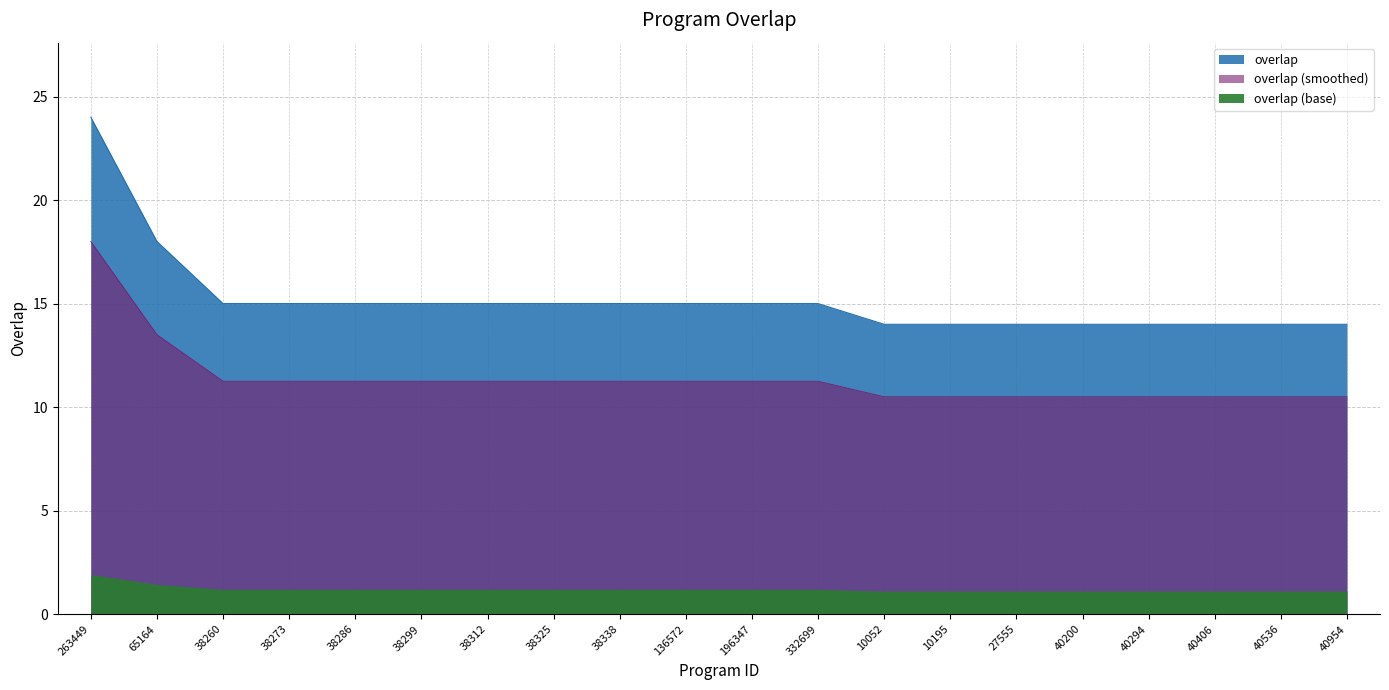

Reading left to right, list all the values displayed in this chart.

24	18	15	15	15	15	15	15	15	15	15	15	14	14	14	14	14	14	14	14